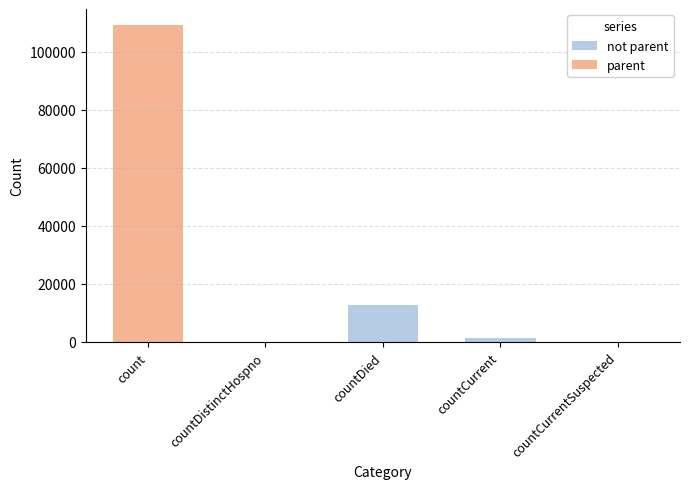

At which category is the sum across all series the highest?

count